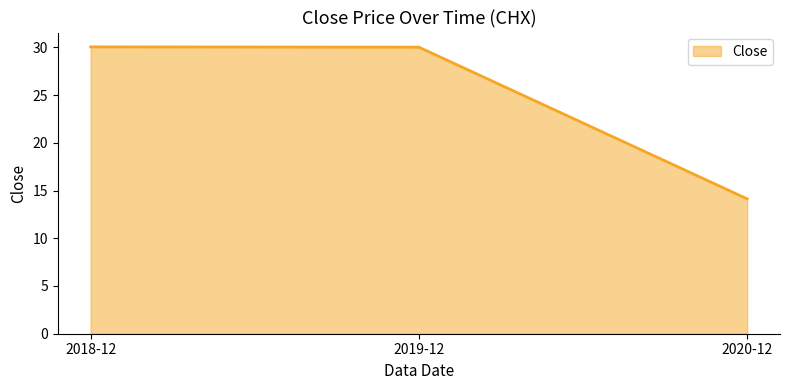

How many categories are shown in the chart?

3